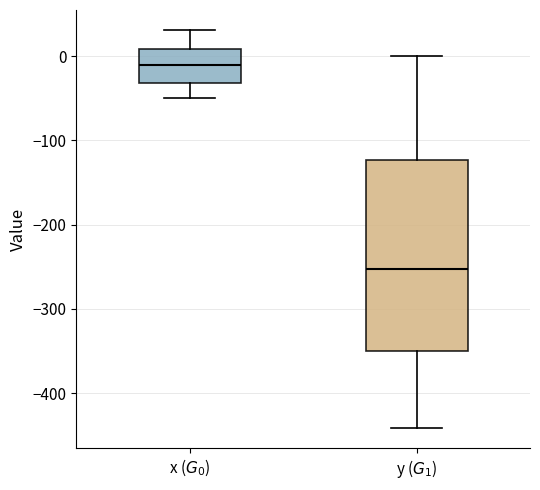

Reading left to right, transcribe this box plot: for each box, give where its median line is, the range the box spans, and where its two whiskers end, as read against the y-axis. The values are not printed on the chart, so give them approximately, as read against the axis.

x ($G_0$): median -10, box -30 to 10, whiskers -50 to 30
y ($G_1$): median -250, box -350 to -120, whiskers -440 to 0